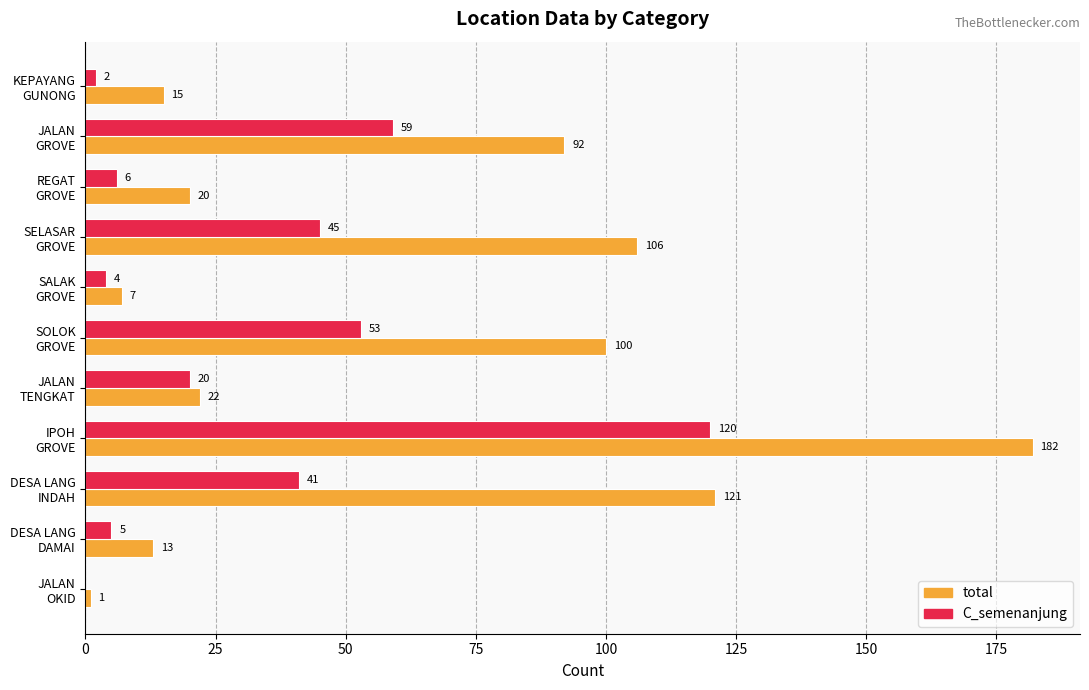

What is the highest value of the C_semenanjung series?

120